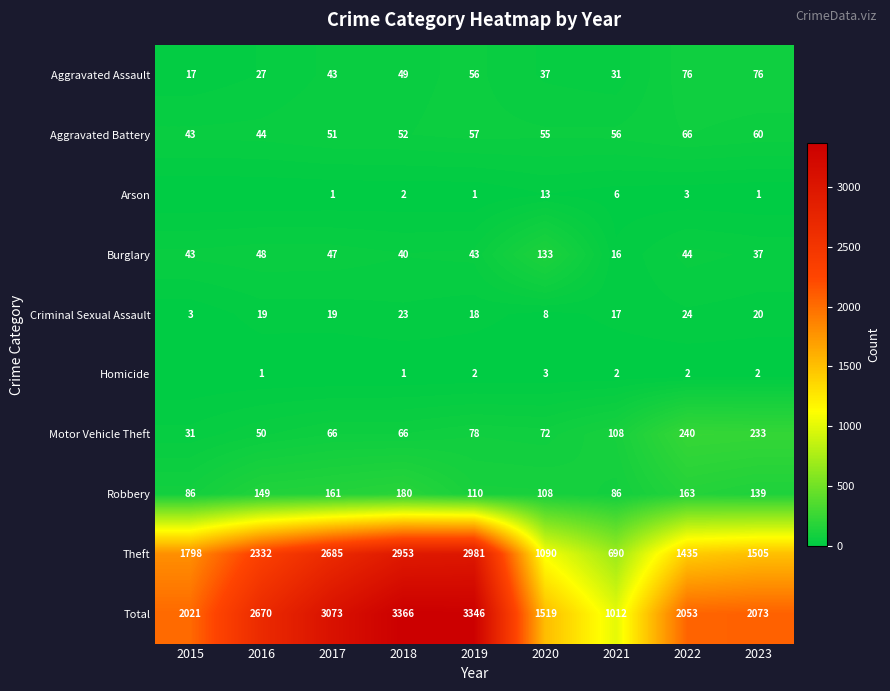

Is it true that Aggravated Battery equals 51 at 2017?

True